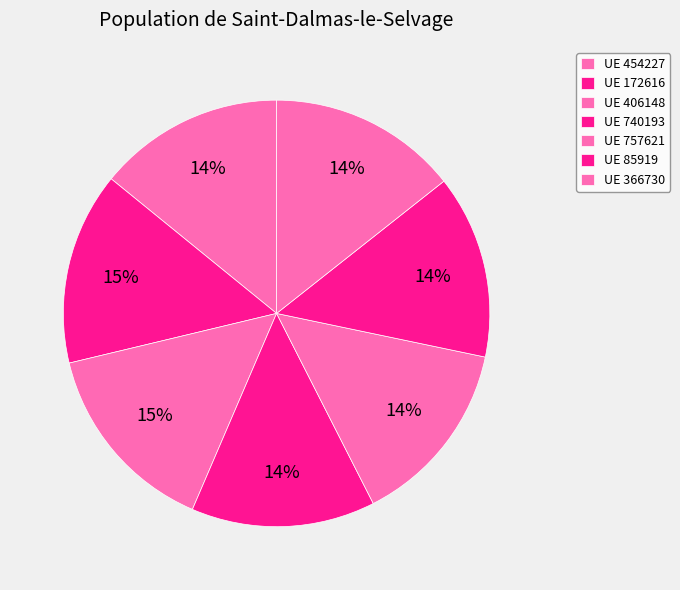

How many slices are in this pie chart?

7